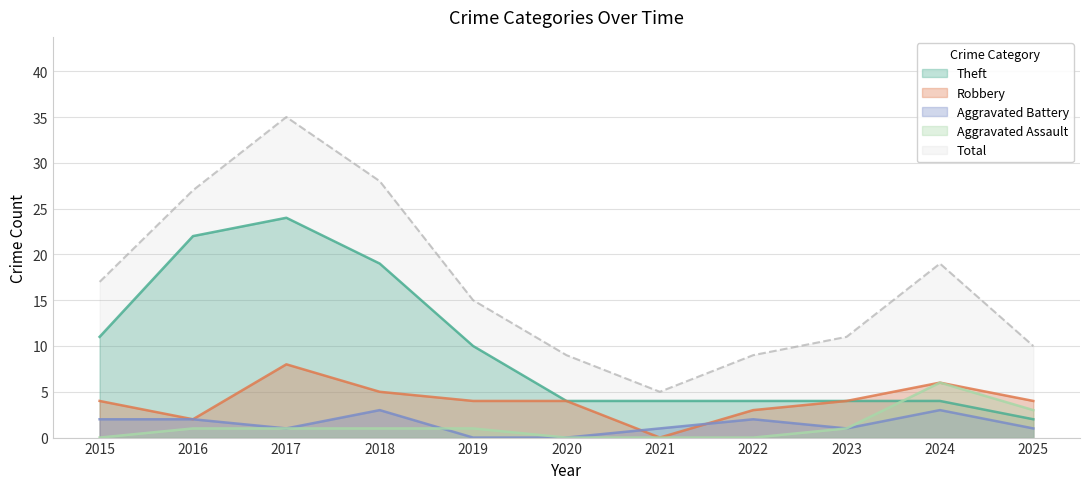

Which series has the largest range (max minus min)?

Total